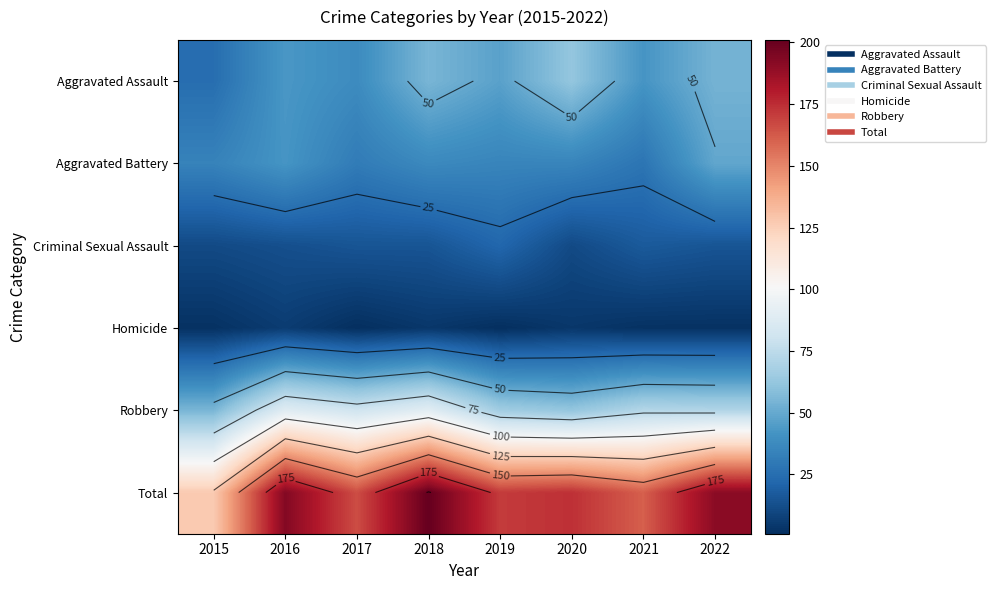

What is the difference between the second highest and second lowest values in the Robbery series?

27